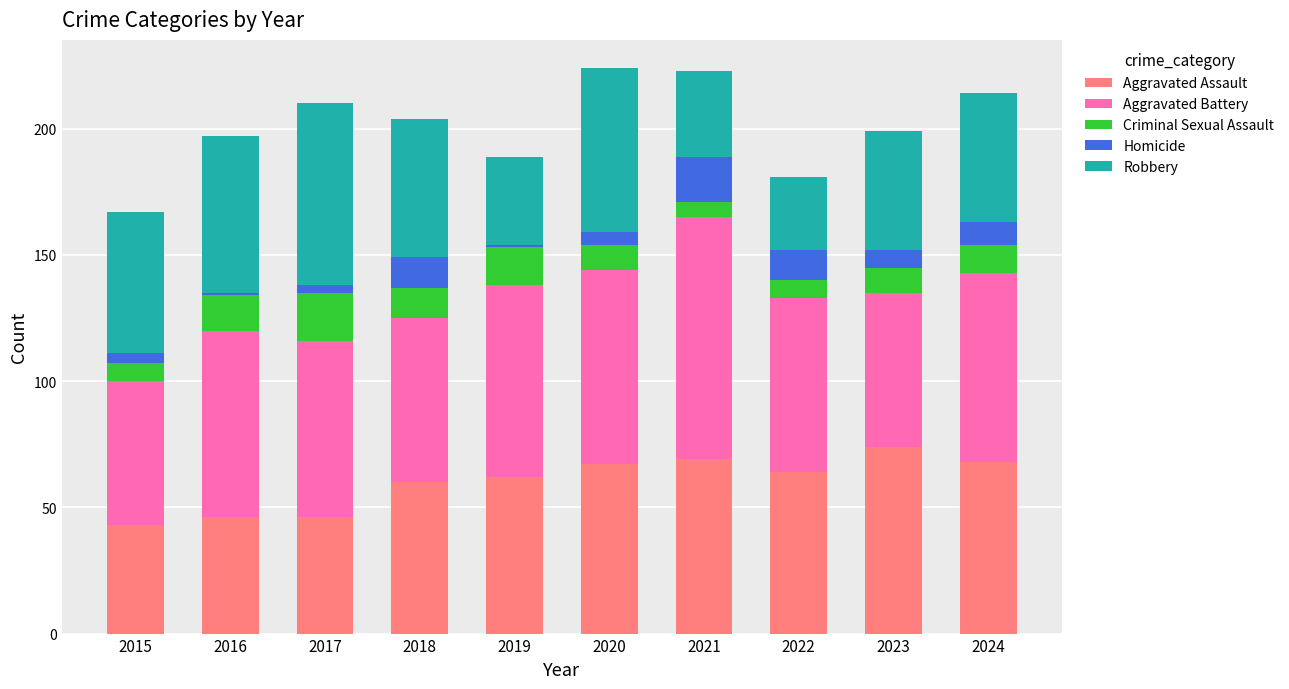

What is the total value across all series at 2024?

214